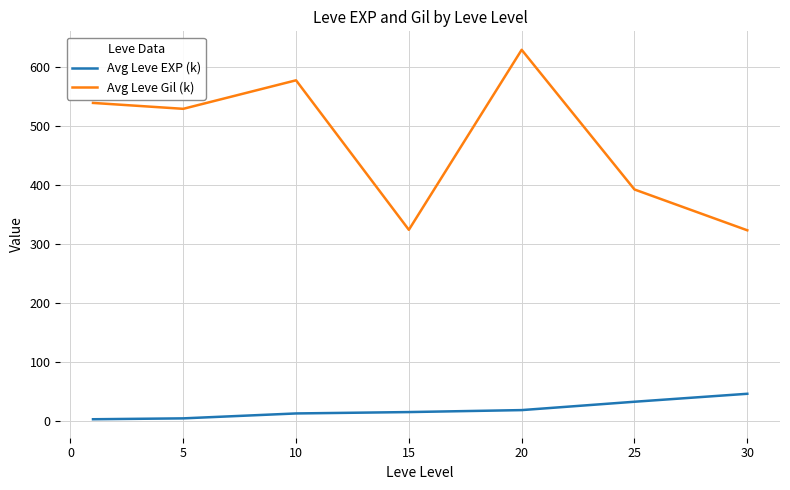

True or false: Avg Leve EXP (k) and Avg Leve Gil (k) cross at least once.

False